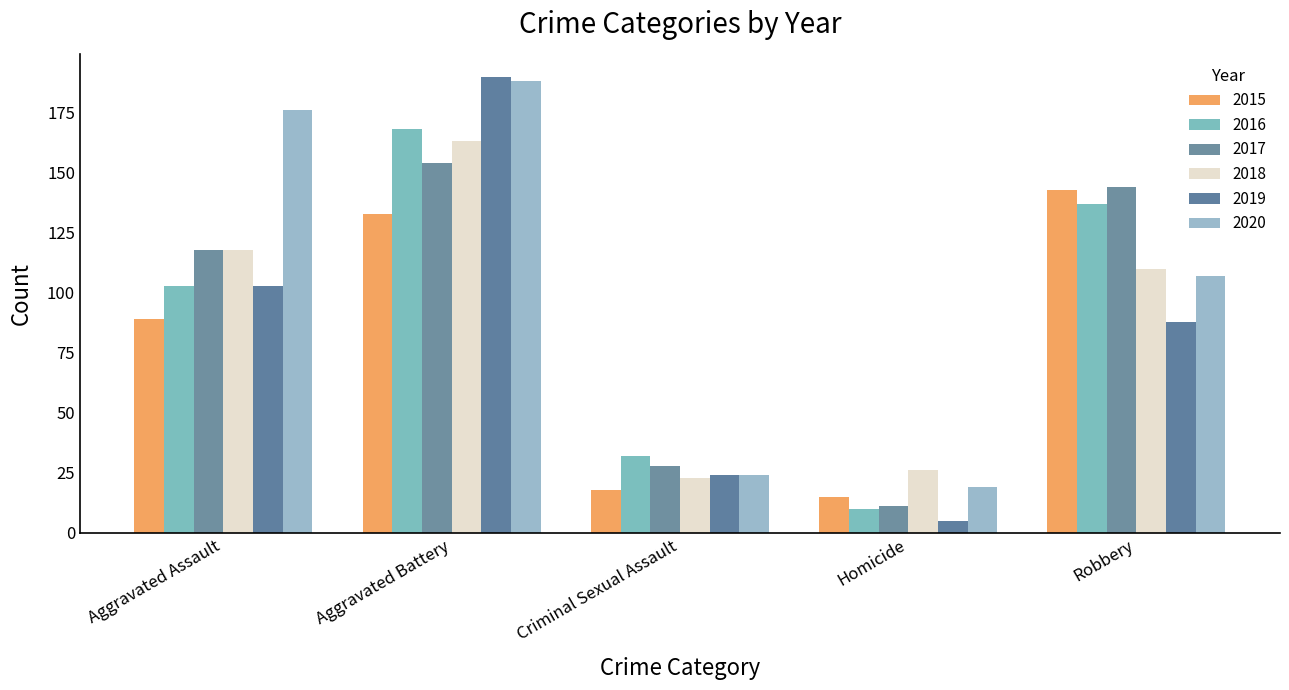

How many distinct data groups are displayed?

6